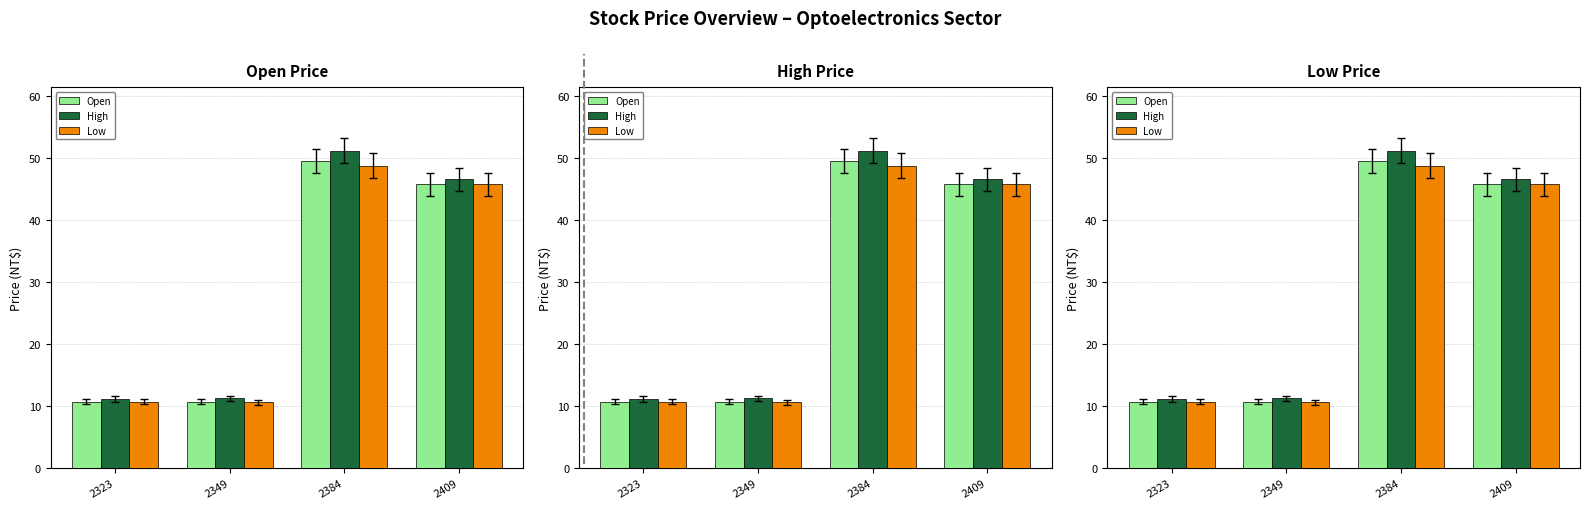

What is the greatest value displayed?

51.2